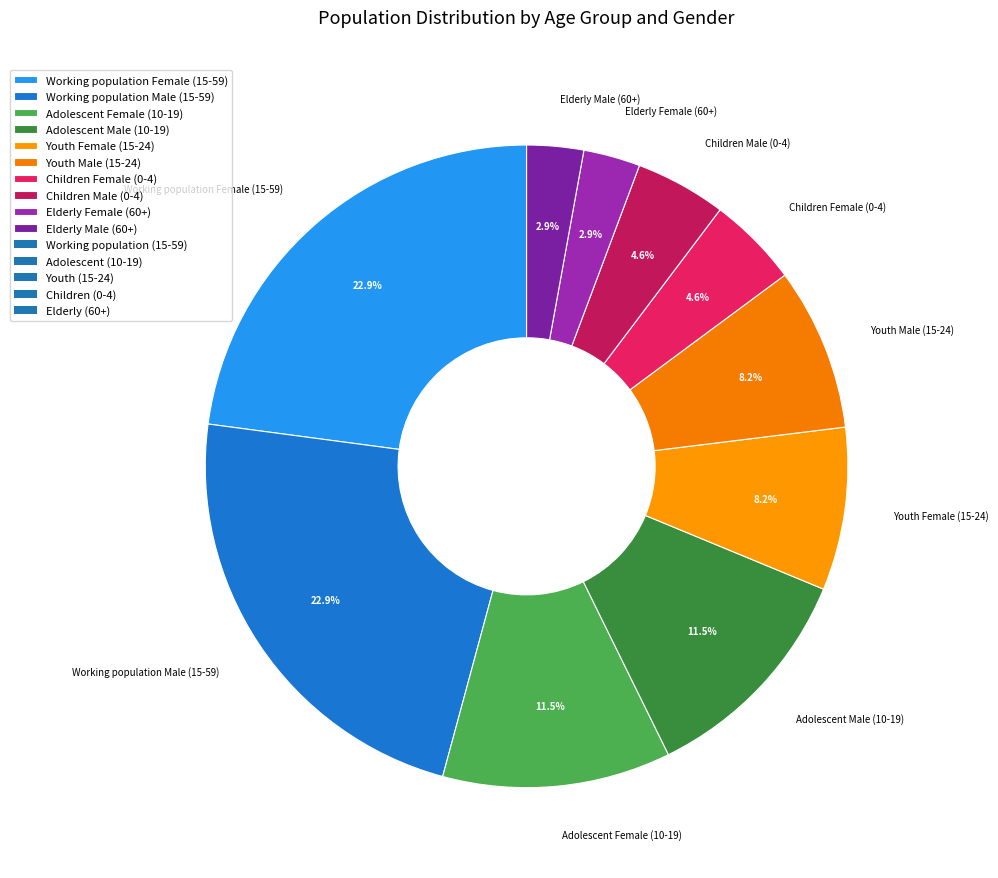

To the nearest percent, what is the difference between the Elderly Female (60+) and Working population Male (15-59) slice percentages?

20%